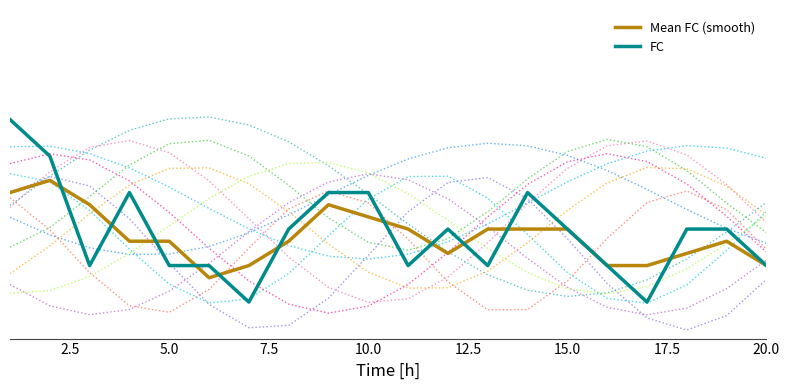

What is the difference between the maximum and minimum values in the FC series?

5.0